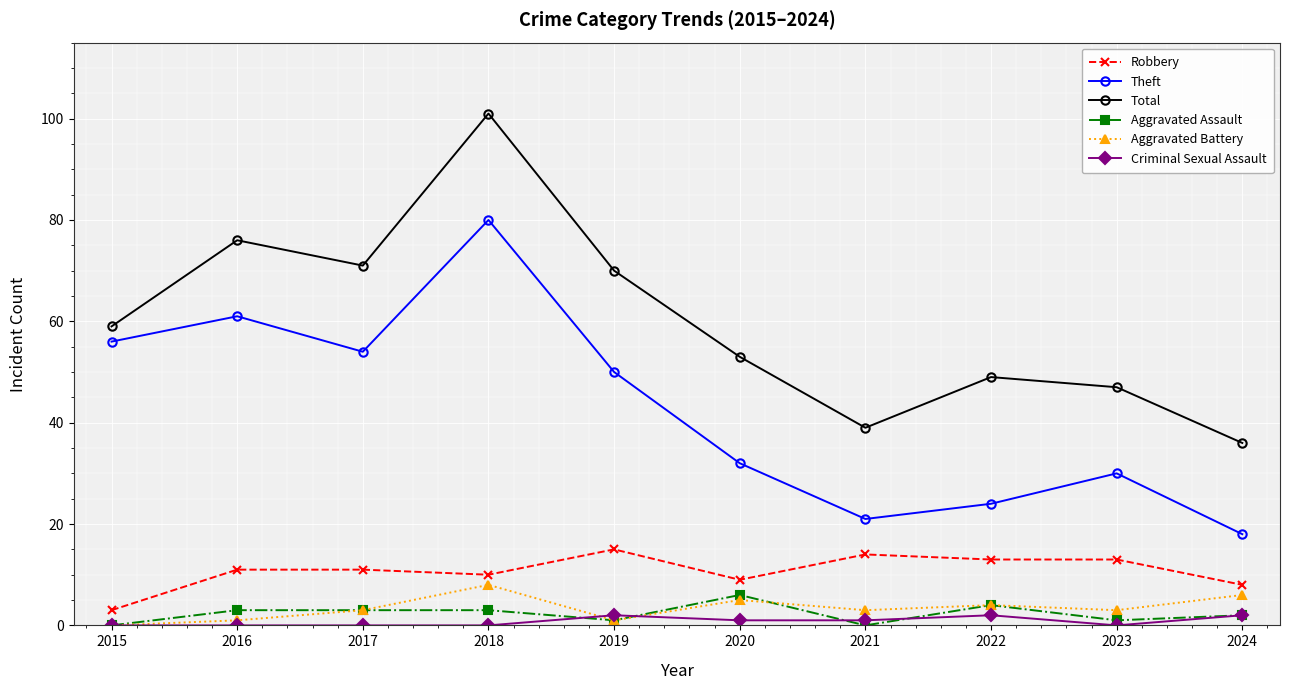

Between 2018 and 2023, which series saw the biggest shift?

Total